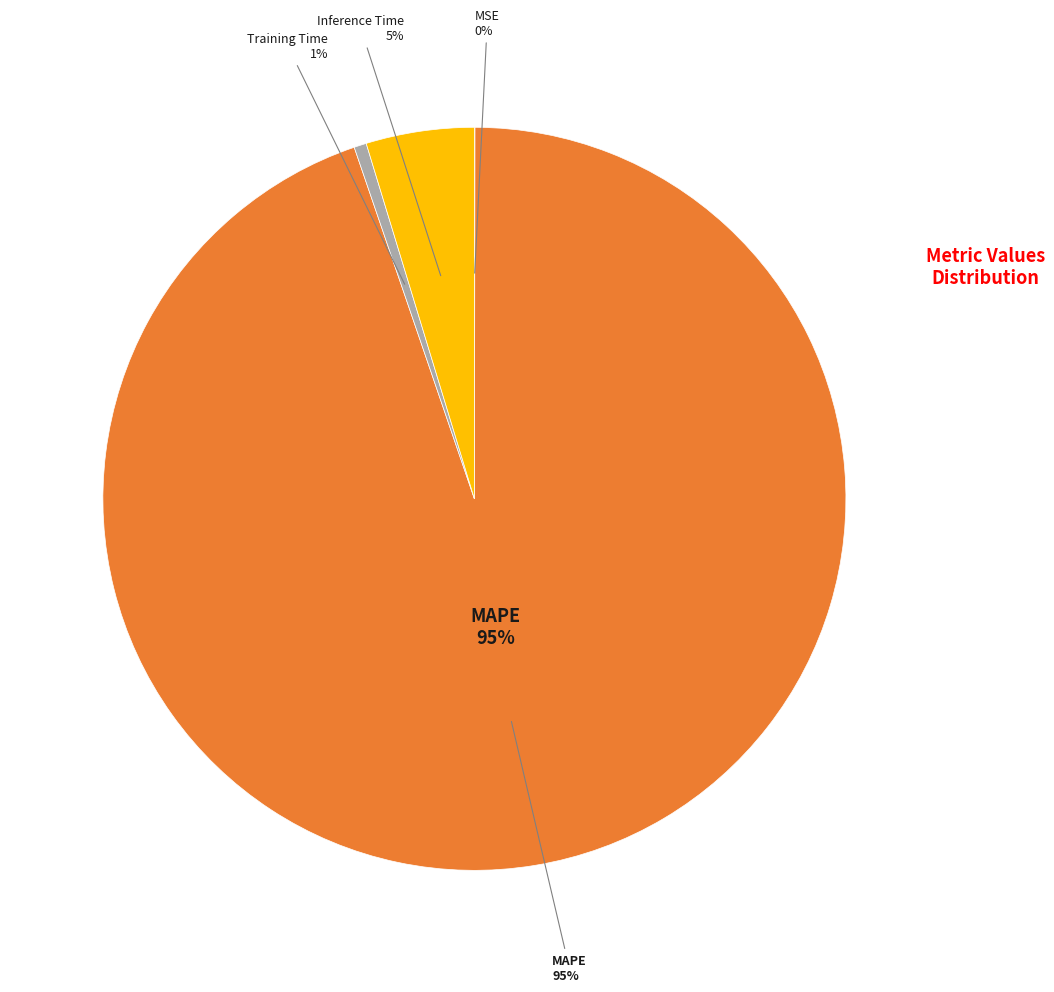

To the nearest percent, what is the combined percentage of Training Time and MSE?

1%